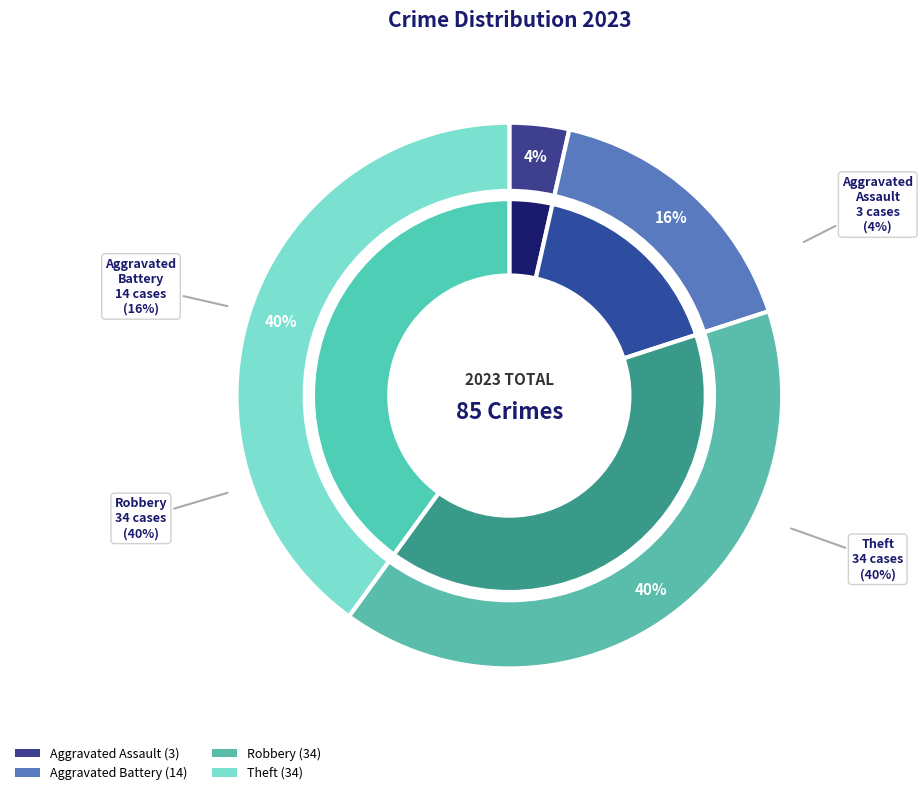

True or false: Robbery accounts for 40% of the total.

True